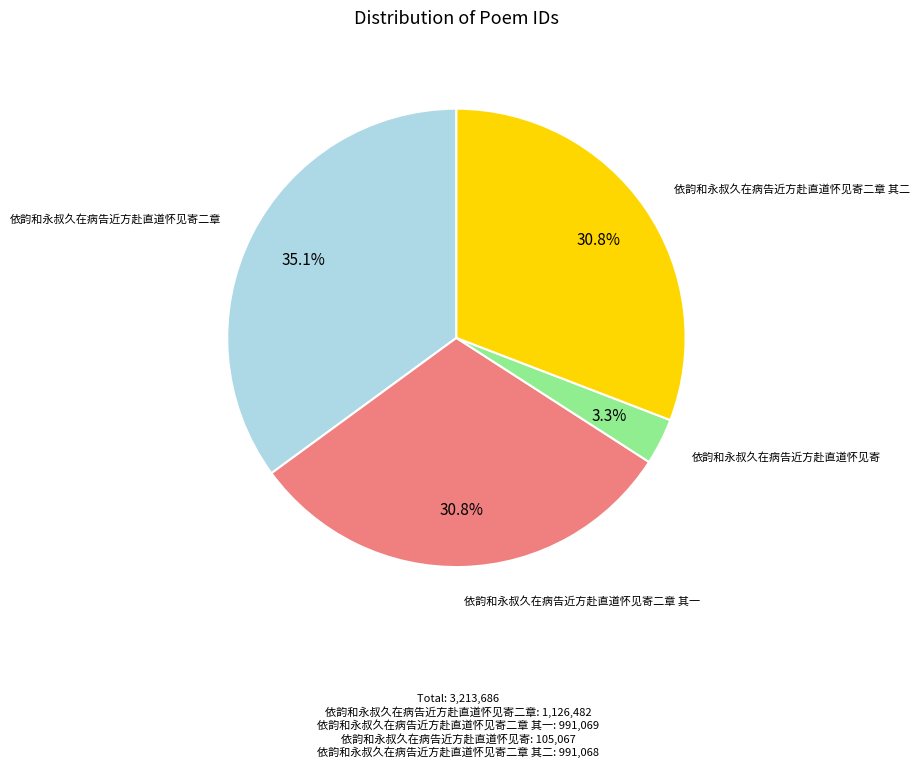

Is there any slice that represents more than half of the pie?

No